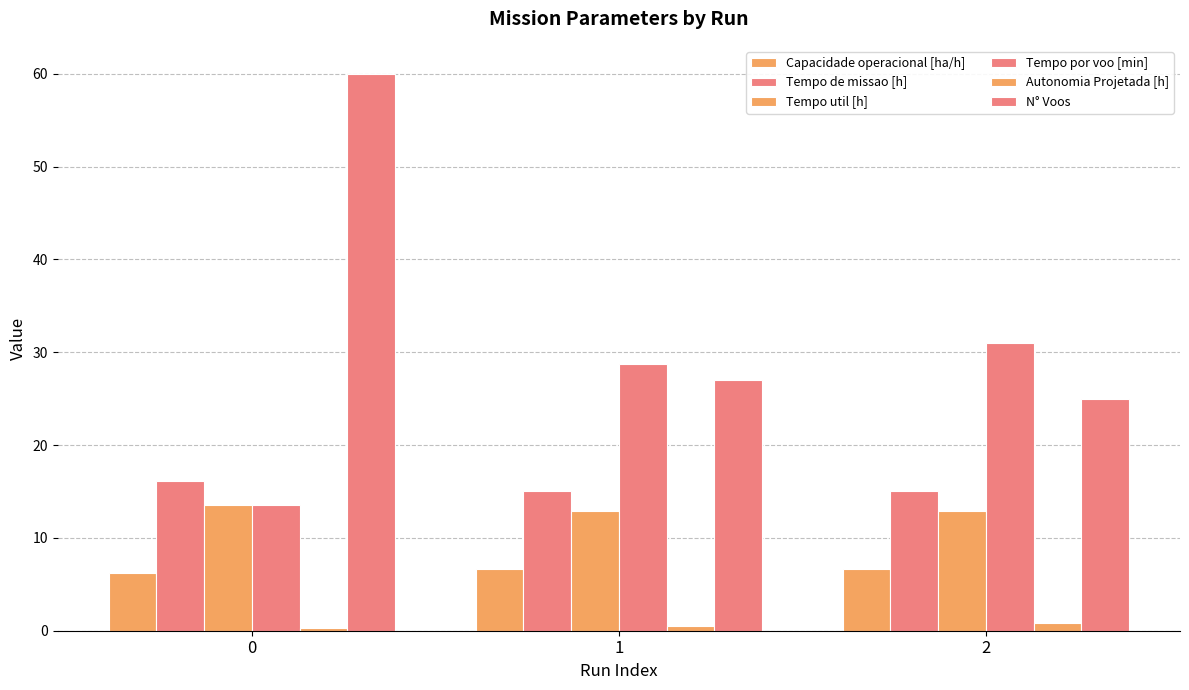

Count the number of data series in this chart.

6